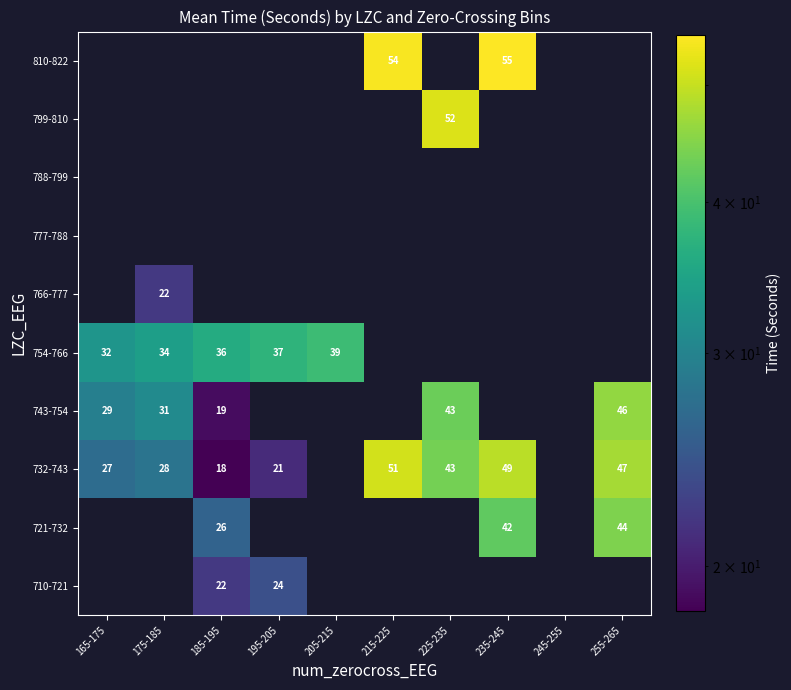

The 799-810 series shows 19 at 225-235. True or false?

False